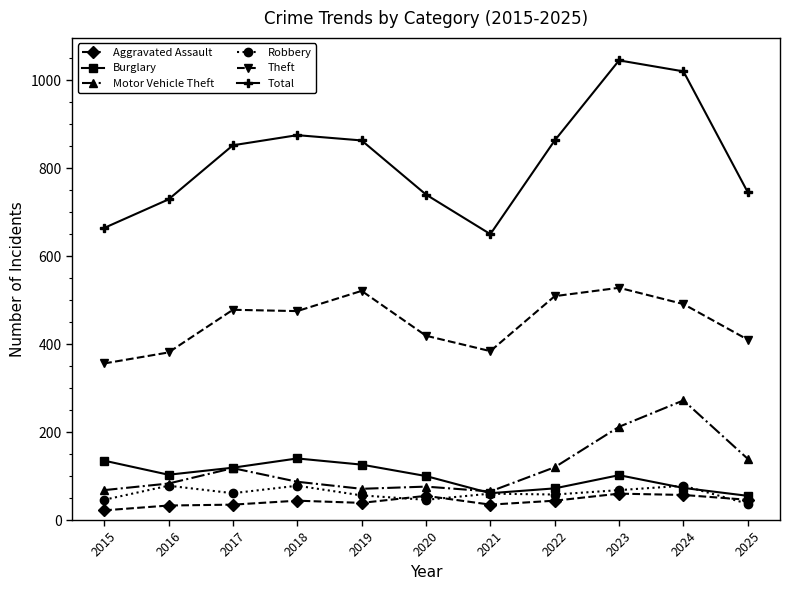

At how many categories does at least one series exceed 988?

2